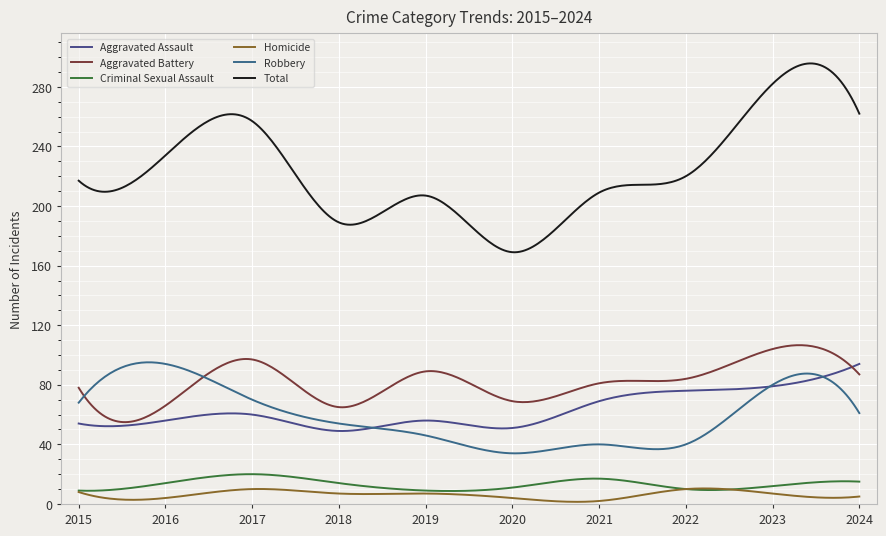

True or false: Homicide and Aggravated Battery intersect in this chart.

False